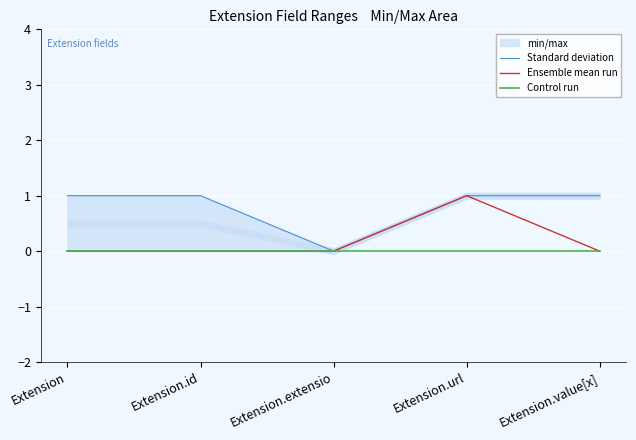

The Ensemble mean run series shows -1 at Extension.value[x]. True or false?

False